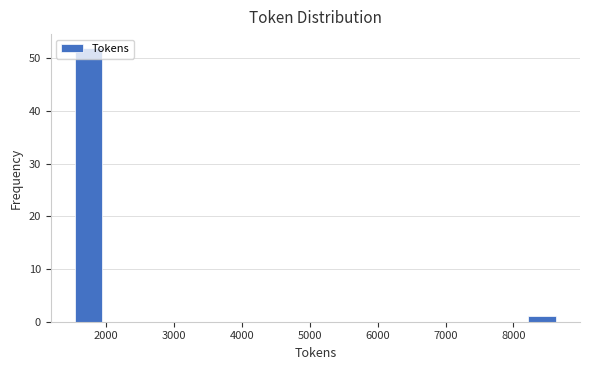

Reading left to right, list every bar in this chart as the range it spans on the x-axis followed by its height. Neither the bar edges nor the heights are printed on the chart, so give them approximately, as read against the axes.

1500 to 2000: 52
2000 to 2500: 0
2500 to 2900: 0
2900 to 3400: 0
3400 to 3900: 0
3900 to 4400: 0
4400 to 4800: 0
4800 to 5300: 0
5300 to 5800: 0
5800 to 6300: 0
6300 to 6800: 0
6800 to 7200: 0
7200 to 7700: 0
7700 to 8200: 0
8200 to 8700: 1